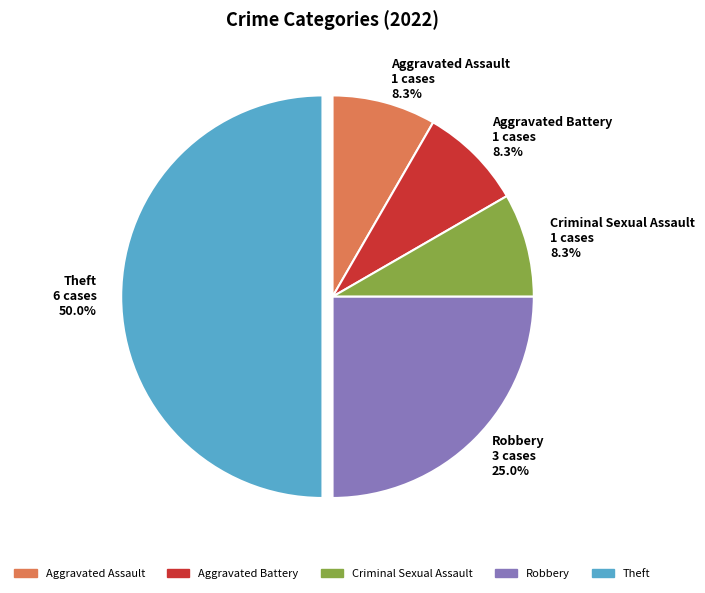

Which category has the biggest portion of the pie?

Theft